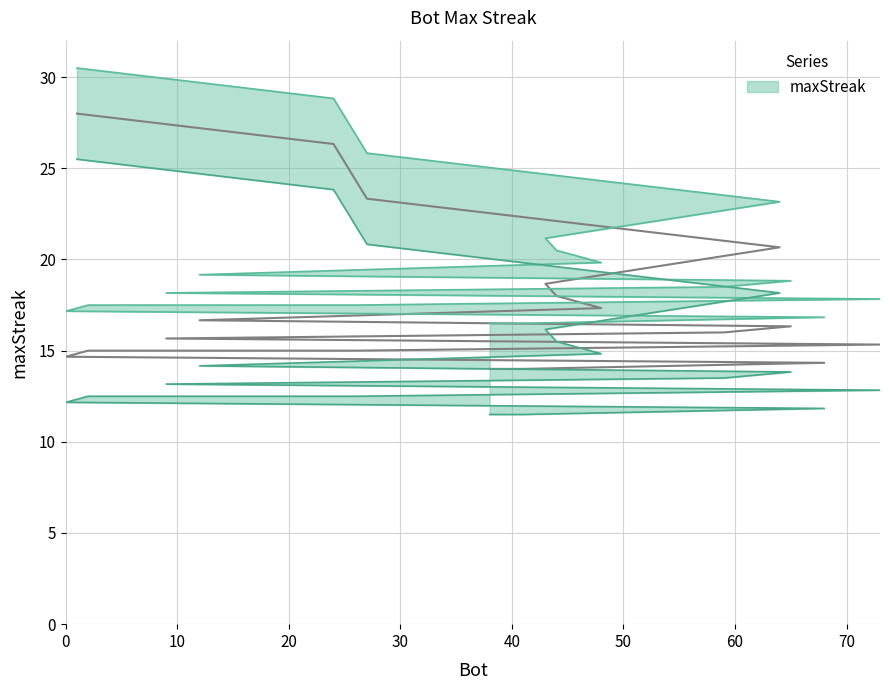

Which category has the lowest value across all series?

41